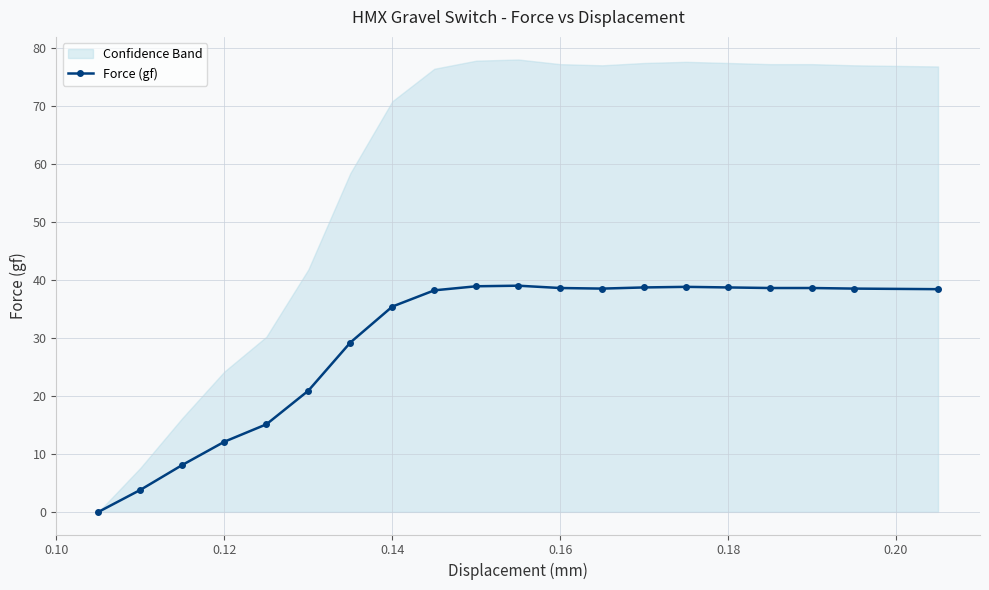

How many positive values are there?

19